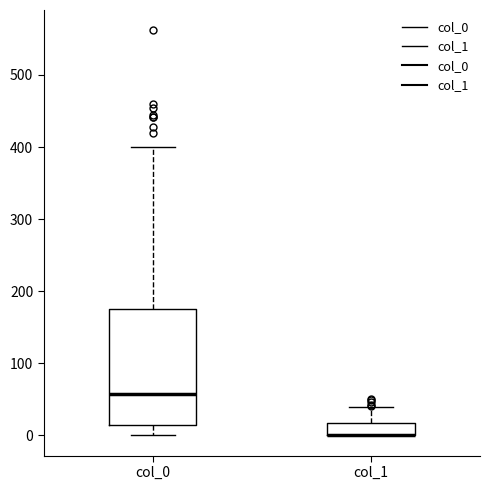

Comparing the boxes themselves (not the whiskers), which one is the tallest?

col_0